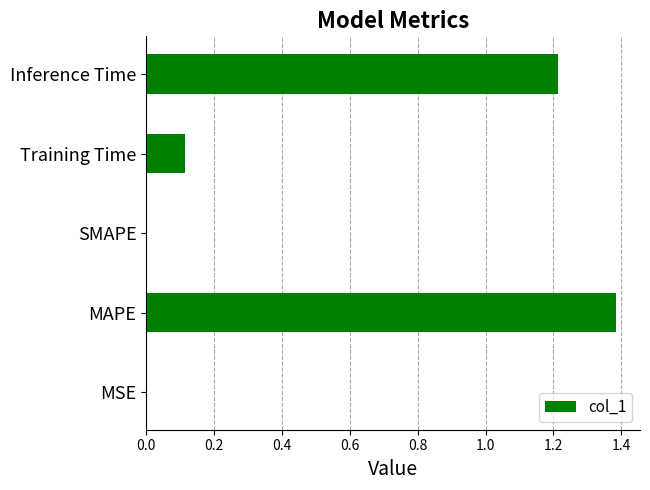

What is the change in value from MAPE to Training Time?

-1.3